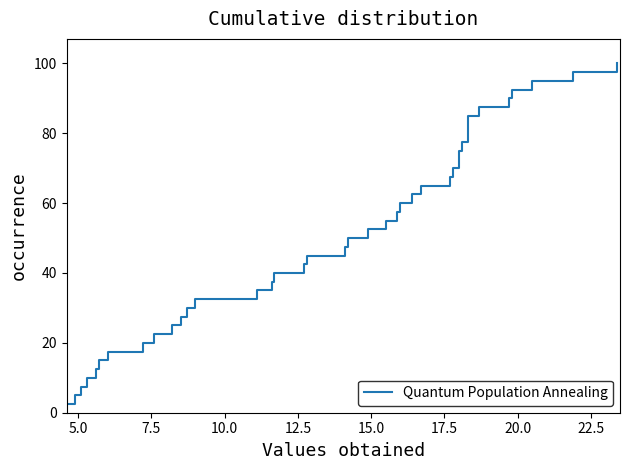

How many categories are shown in the chart?

40